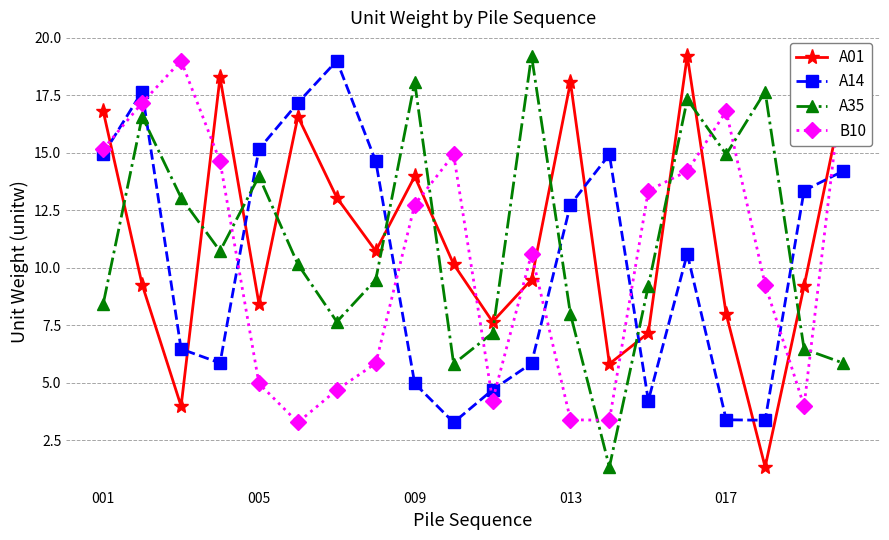

After their last crossing, which series has the higher values: A35 or A14?

A14